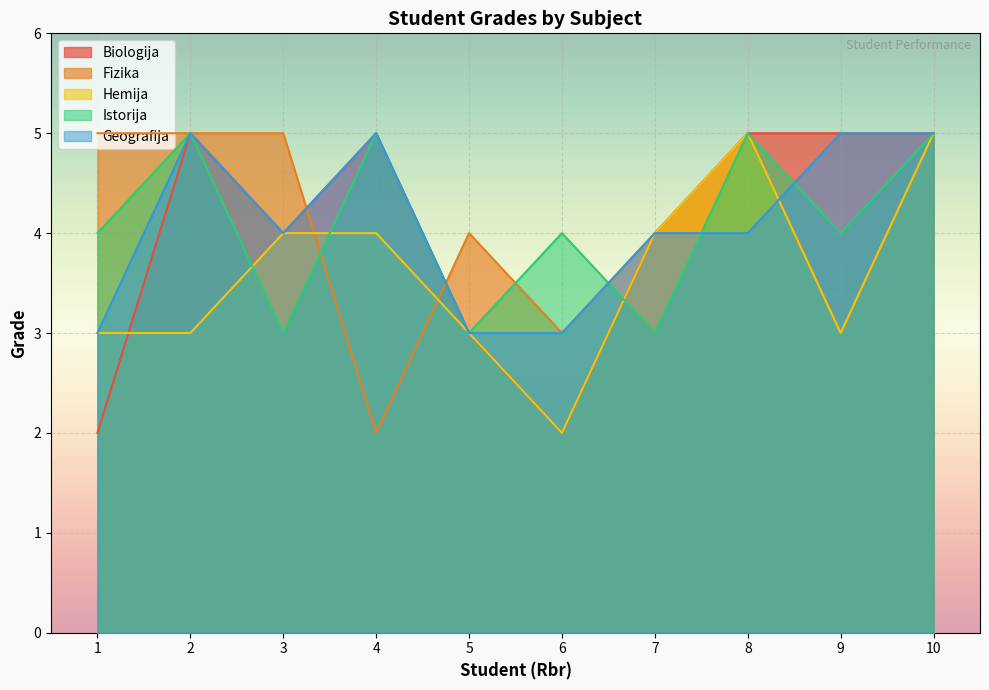

At which category does the chart reach its minimum across all series?

1